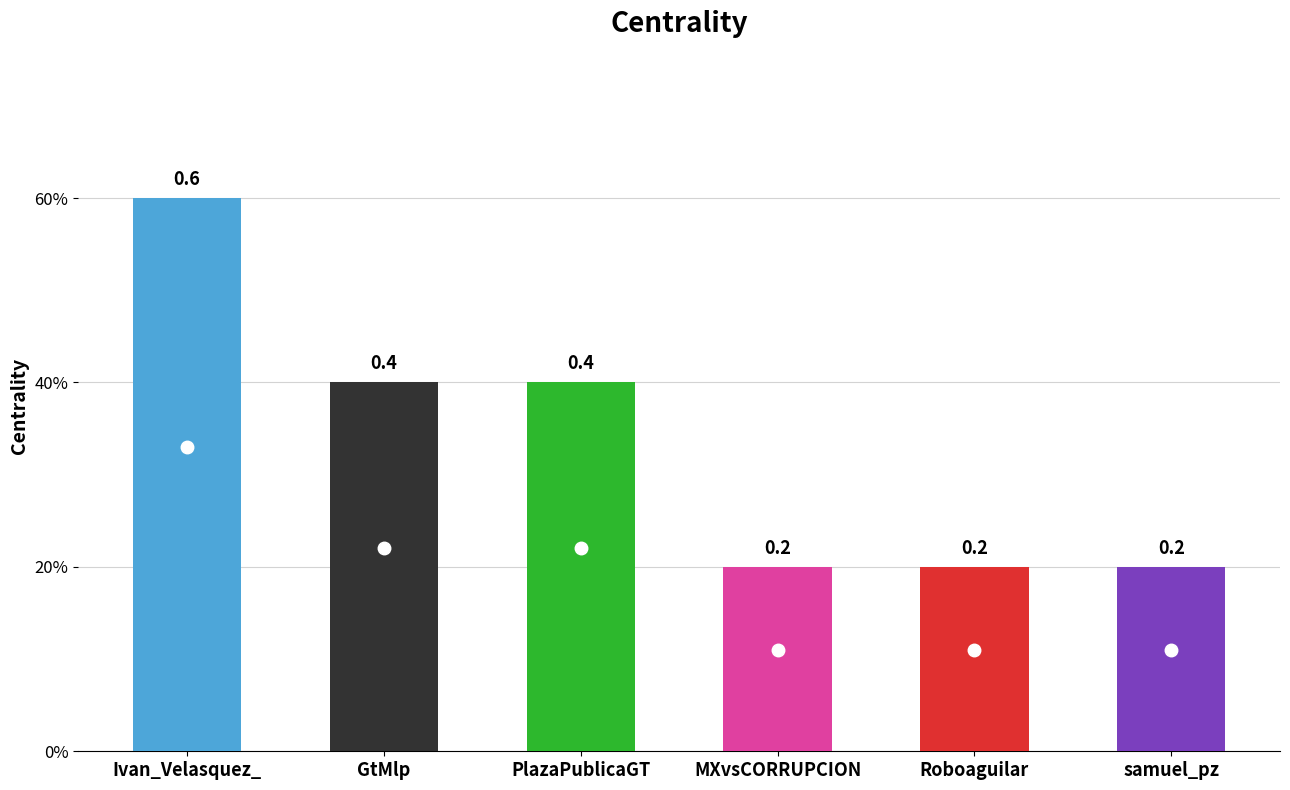

Which category has the highest value across all series?

Ivan_Velasquez_